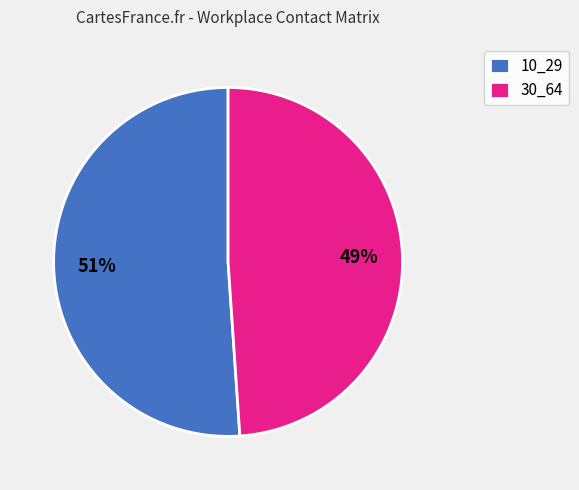

The 30_64 slice represents 60% of the pie. True or false?

False